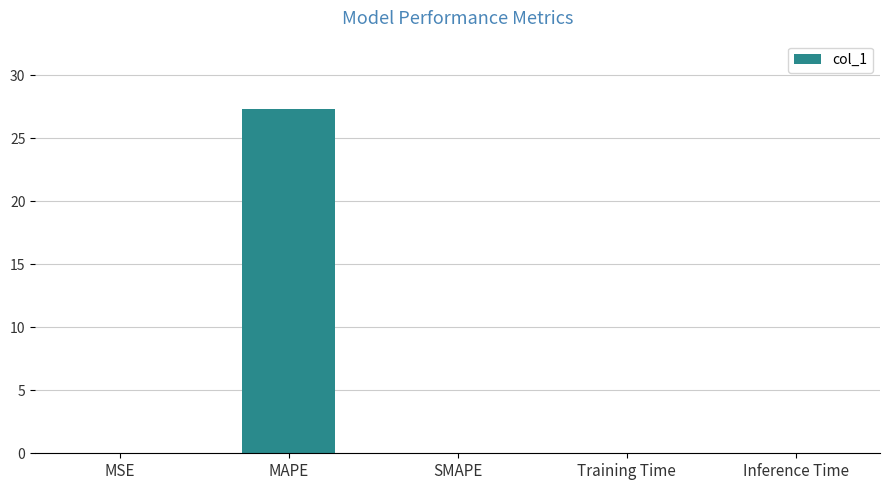

The value at Inference Time is 0.0. True or false?

True